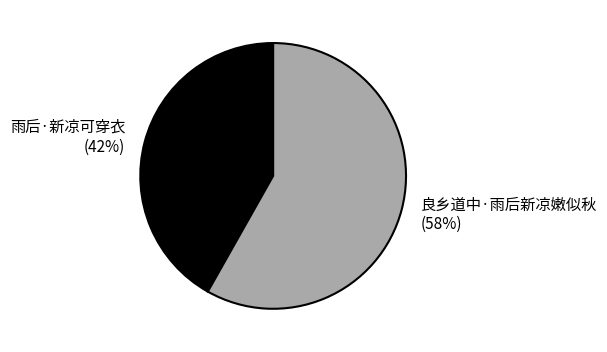

To the nearest percent, what portion does 良乡道中·雨后新凉嫩似秋 represent?

58%